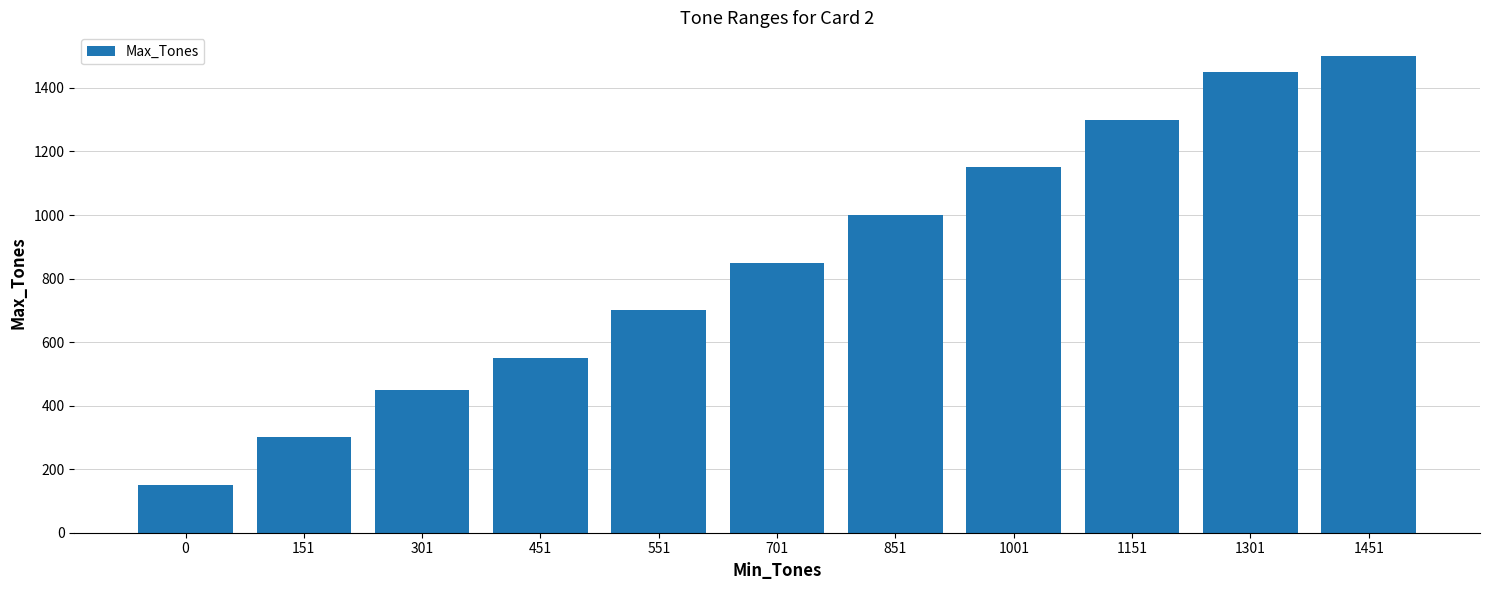

Rank the categories by value from lowest to highest.

0, 151, 301, 451, 551, 701, 851, 1001, 1151, 1301, 1451